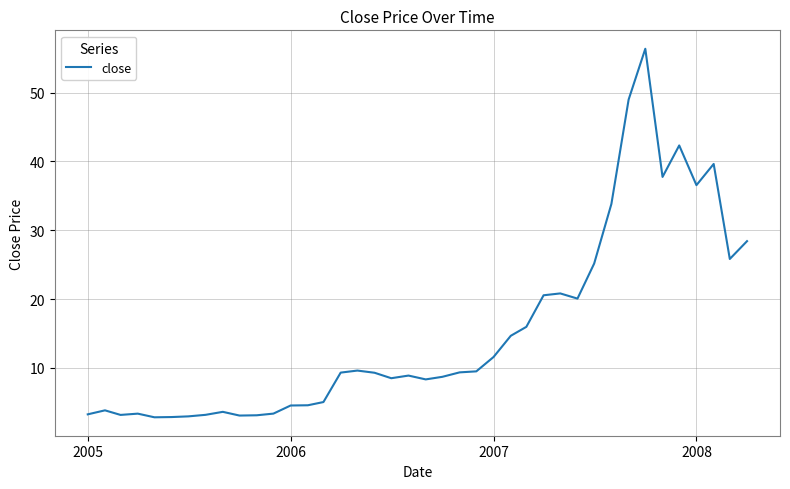

What is the average value?

15.3